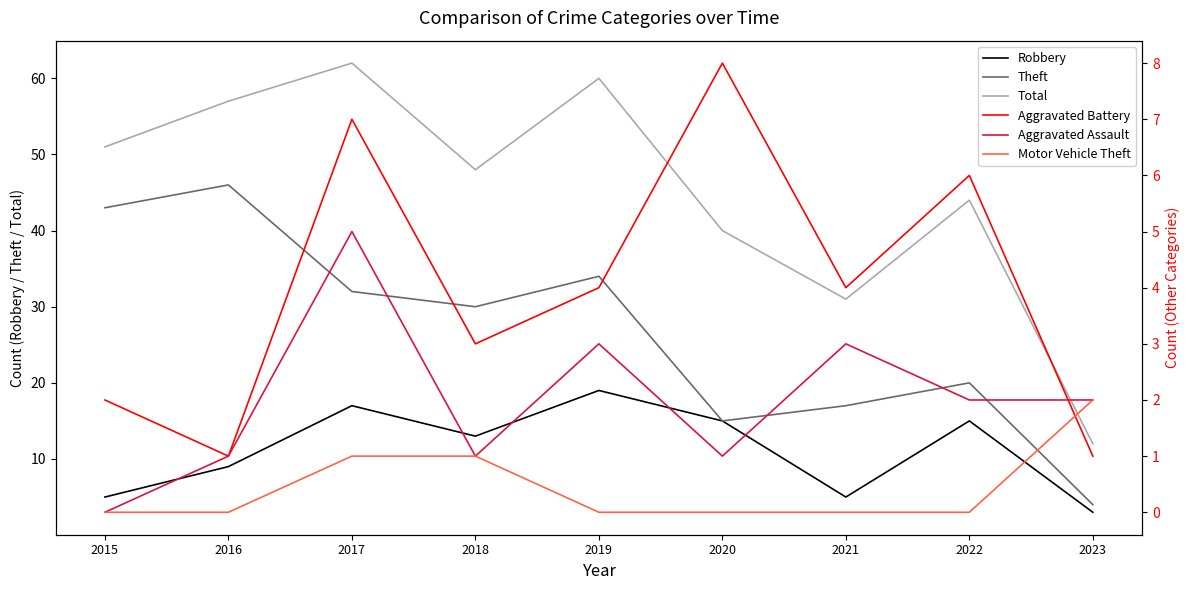

In Total, how many points are lower than both neighbors (excluding endpoints)?

2